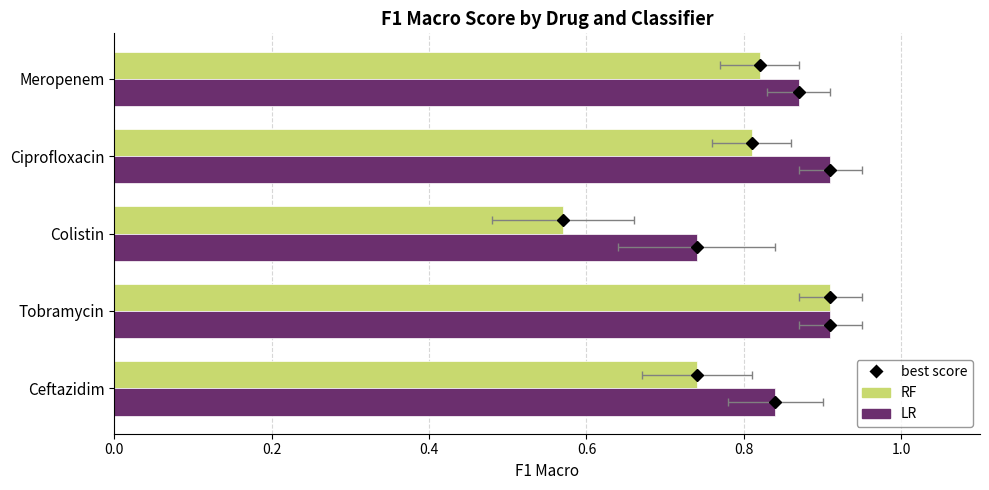

Between Ceftazidim and Tobramycin, which is larger?

Tobramycin